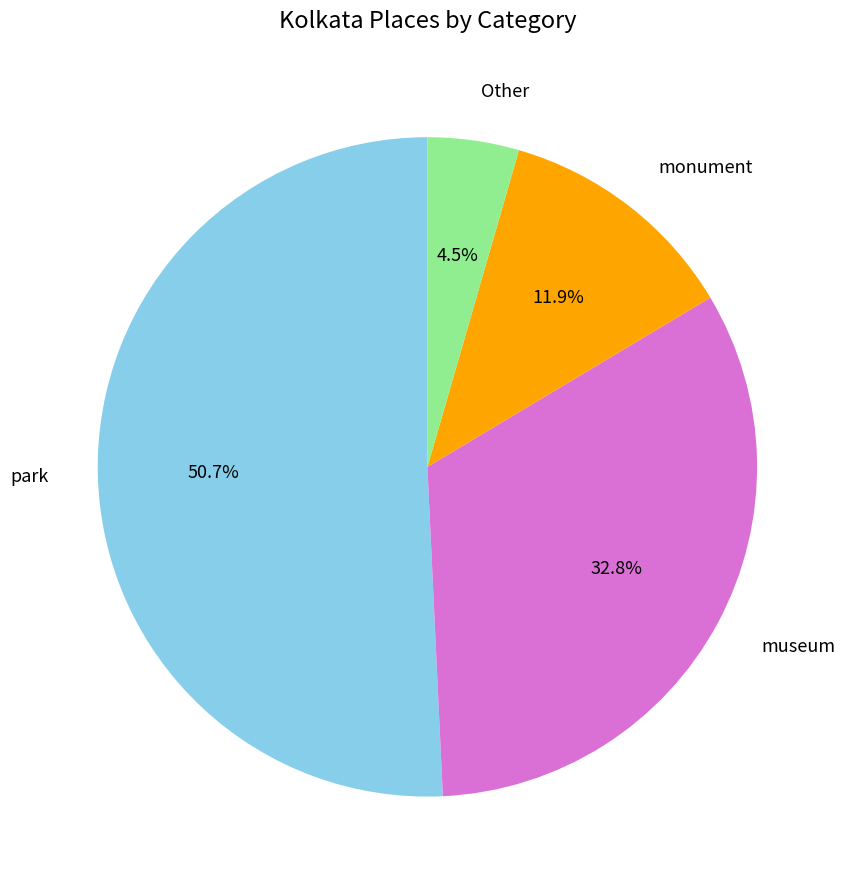

Do museum and park together represent more than half of the pie?

Yes